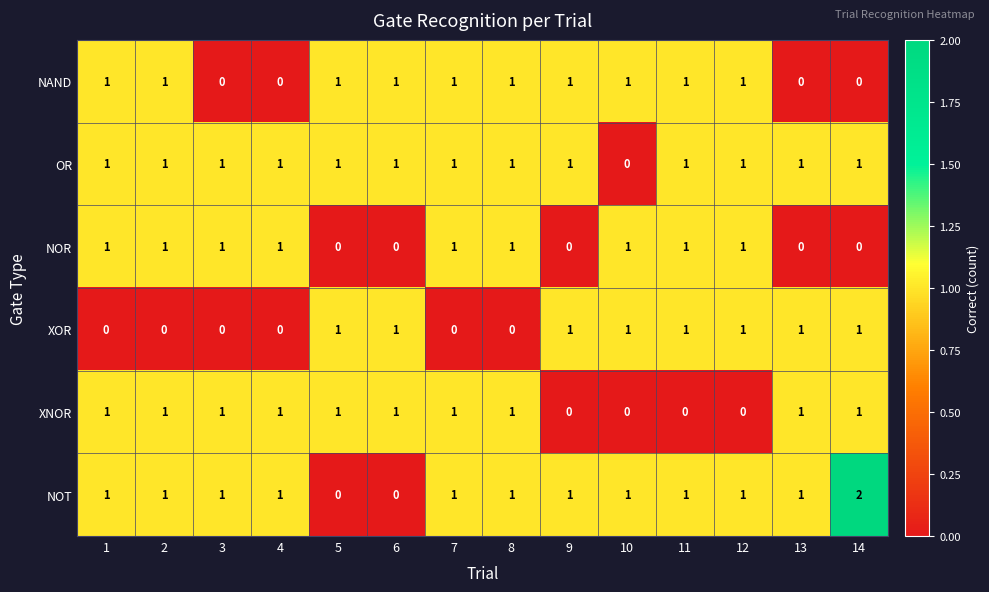

What is the maximum value shown in the chart?

2